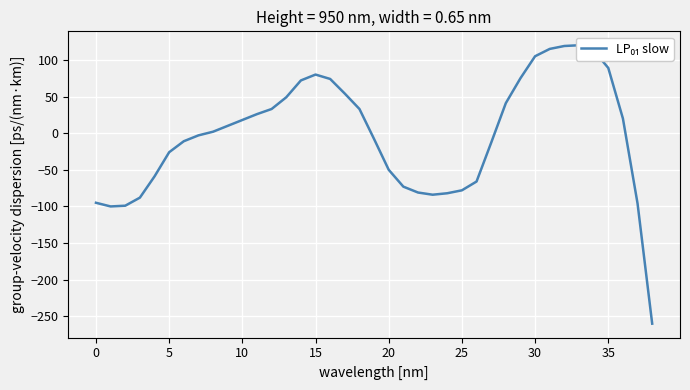

How many values are below zero?

19